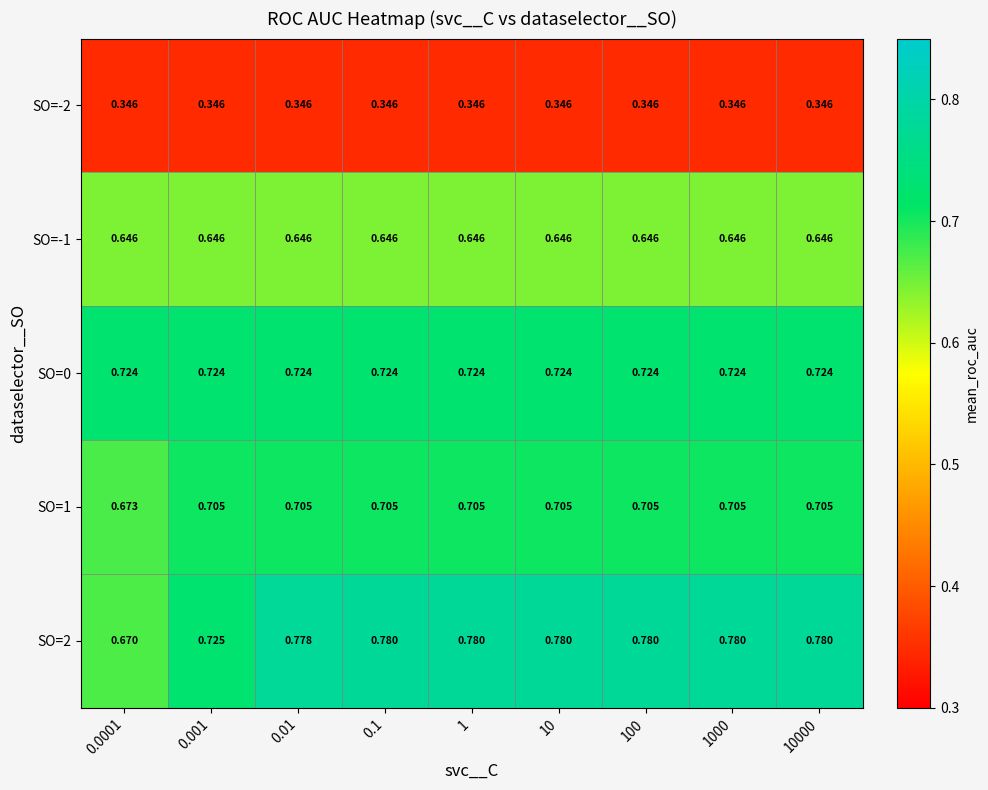

Is the value of SO=2 at 0.01 greater than the value of SO=0 at 0.01?

Yes